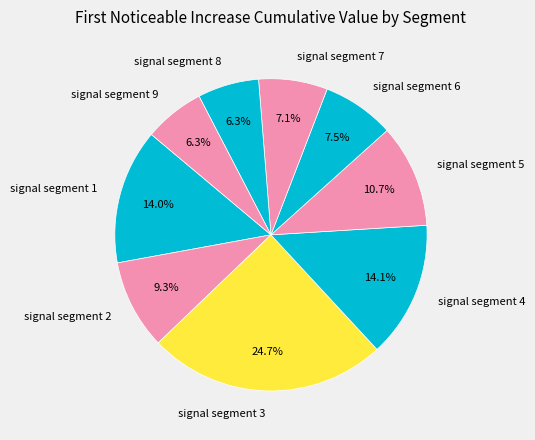

To the nearest percent, what portion does signal segment 3 represent?

25%